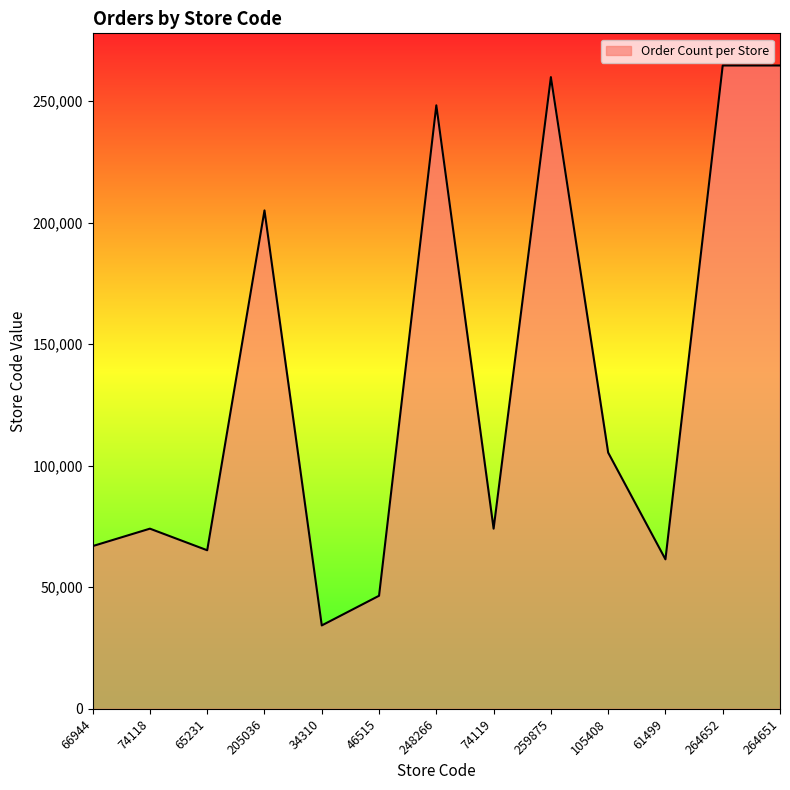

The chart shows a value of 74119 at 74119. True or false?

True